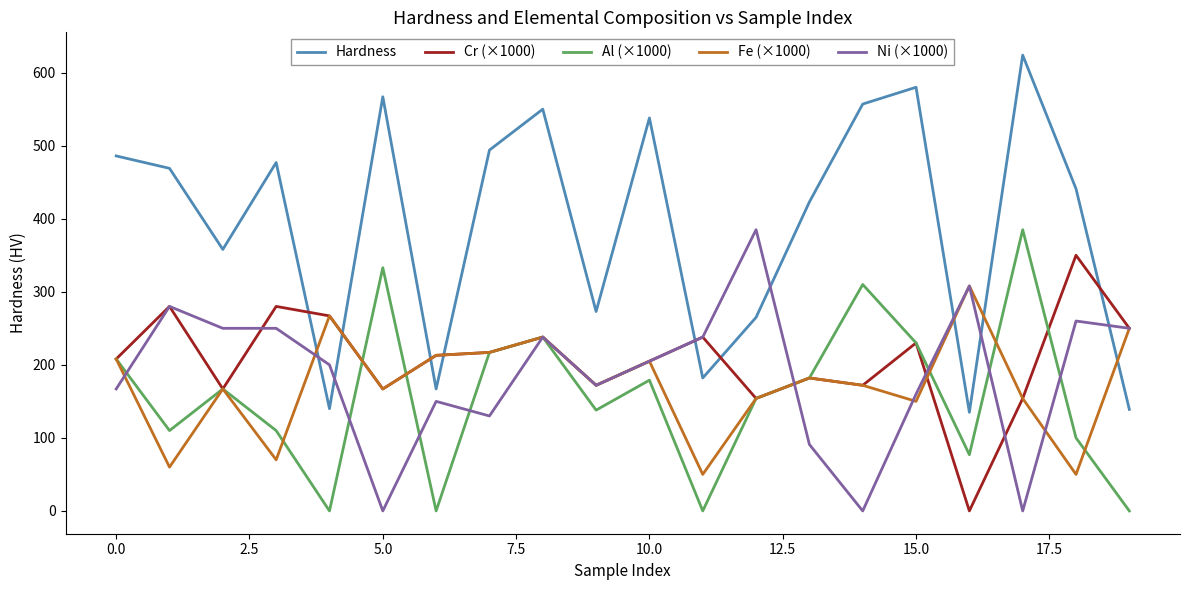

What is the lowest value of the Hardness series?

135